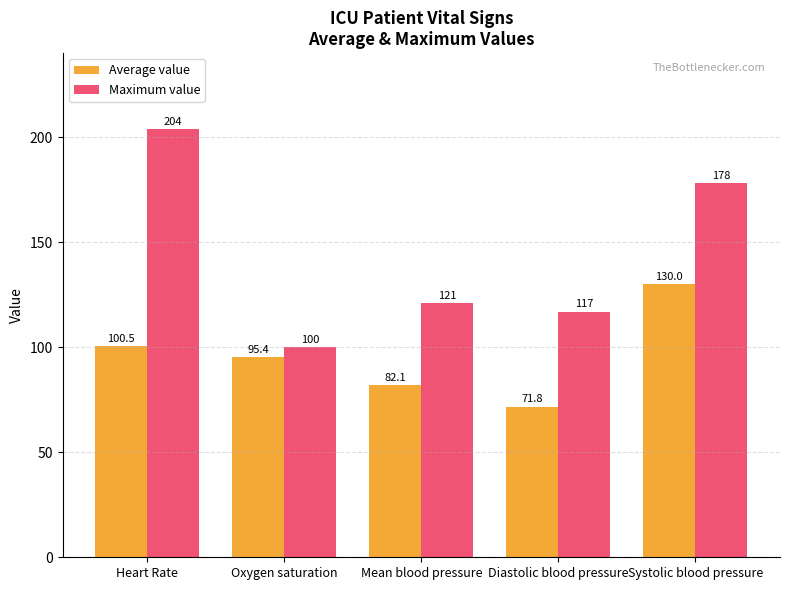

Does the chart contain stacked bars?

No